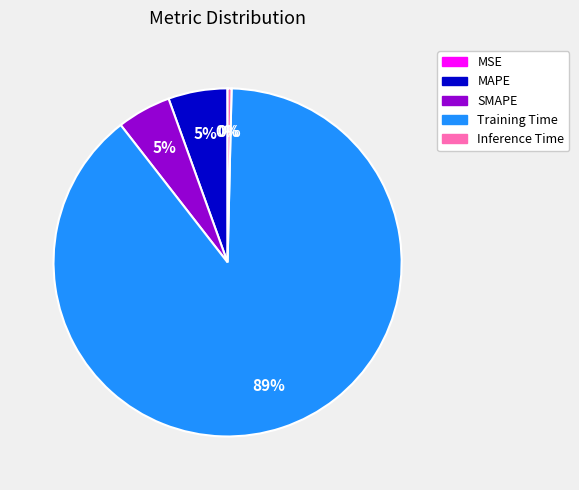

The Training Time slice represents 89% of the pie. True or false?

True